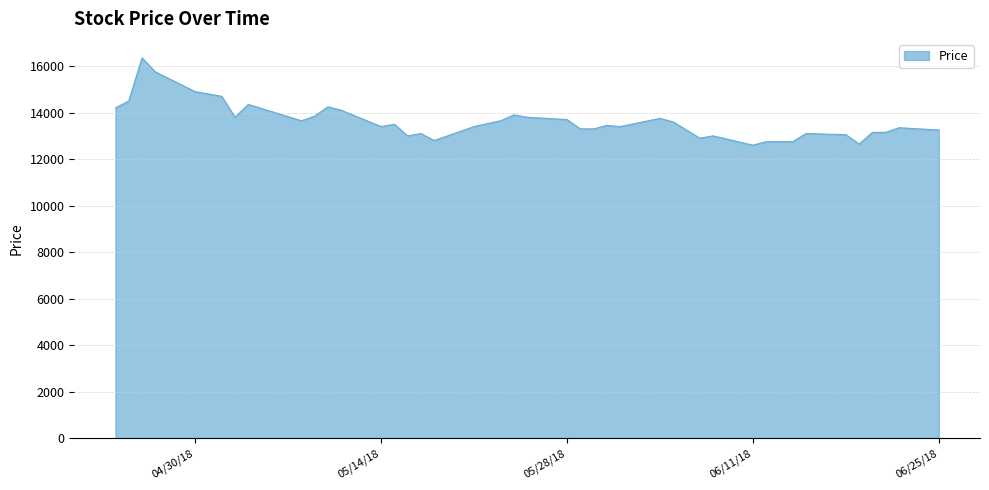

What is the greatest value displayed?

16350